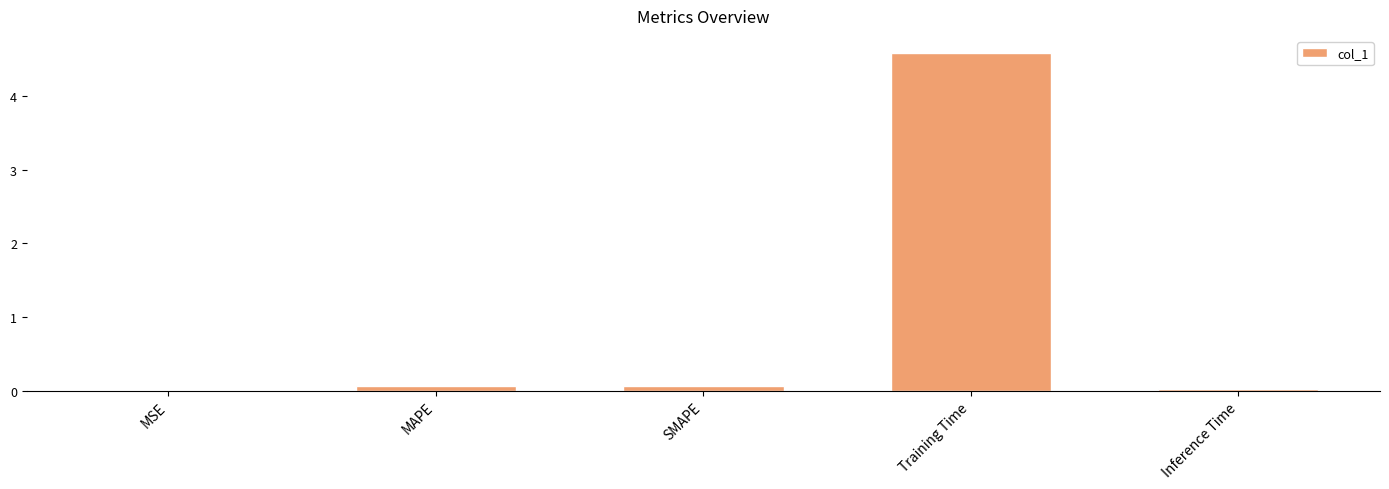

Between Training Time and MSE, which is larger?

Training Time